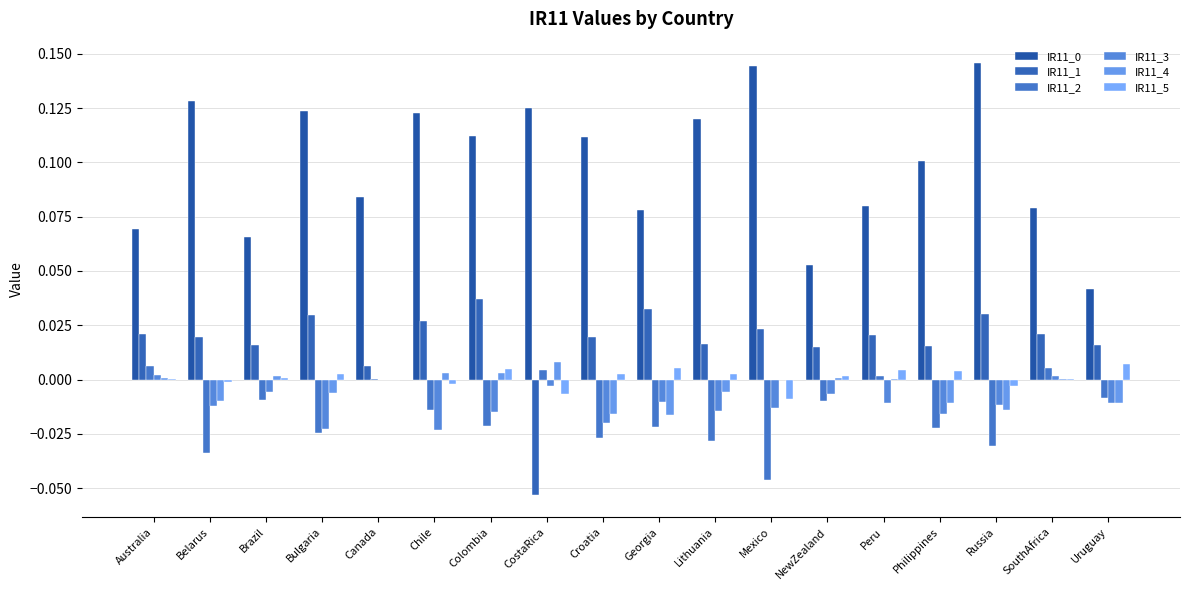

What is the sum of all IR11_4 values?

-0.1